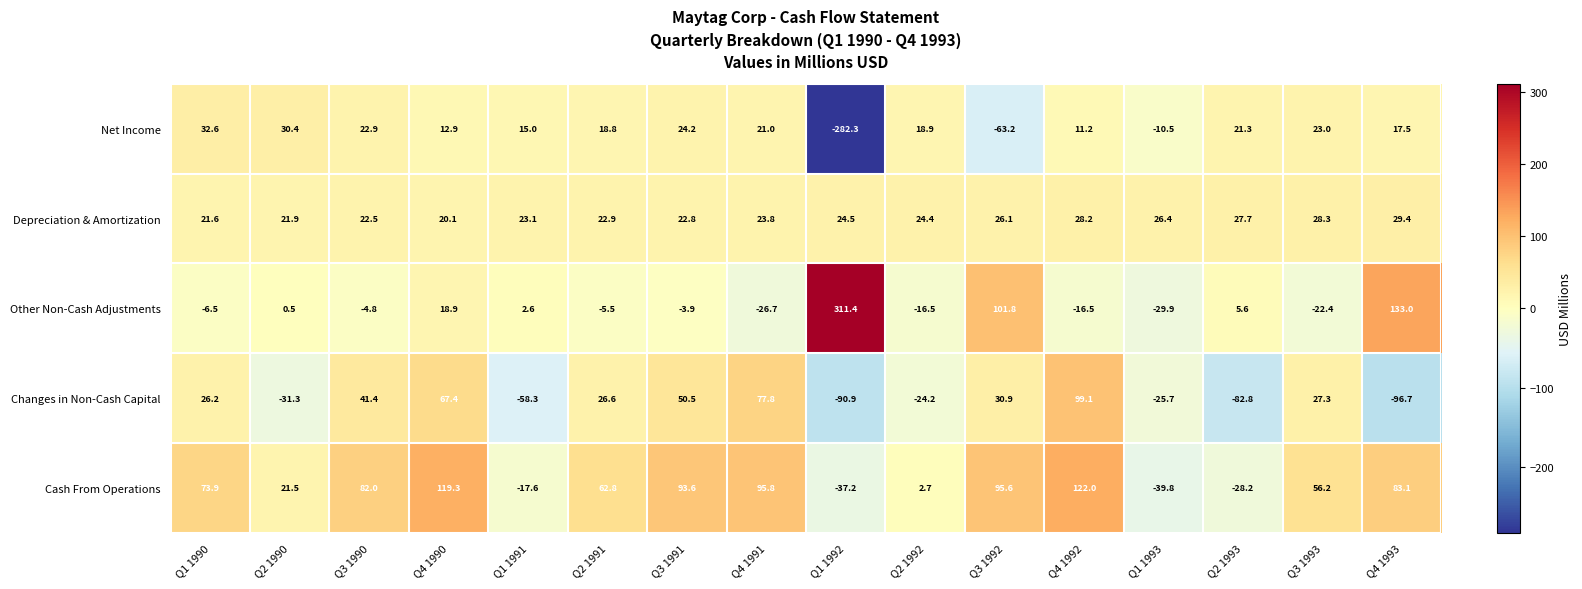

What is the approximate value of Net Income at Q3 1990?

22.9